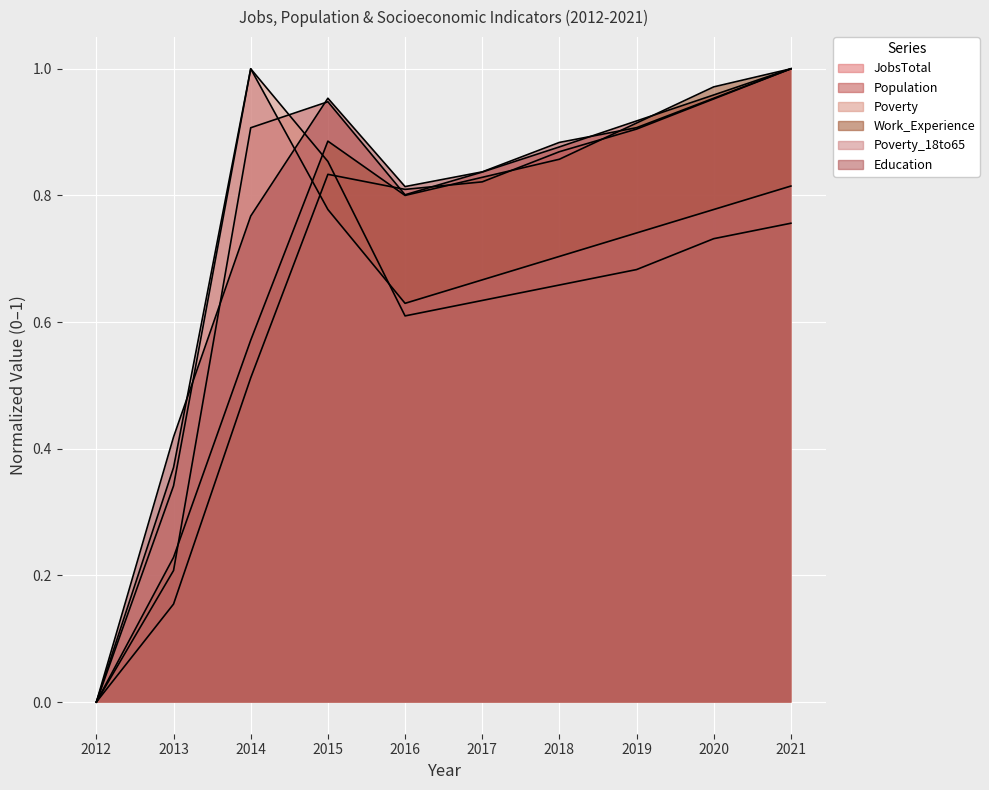

At which category does the chart reach its minimum across all series?

2012